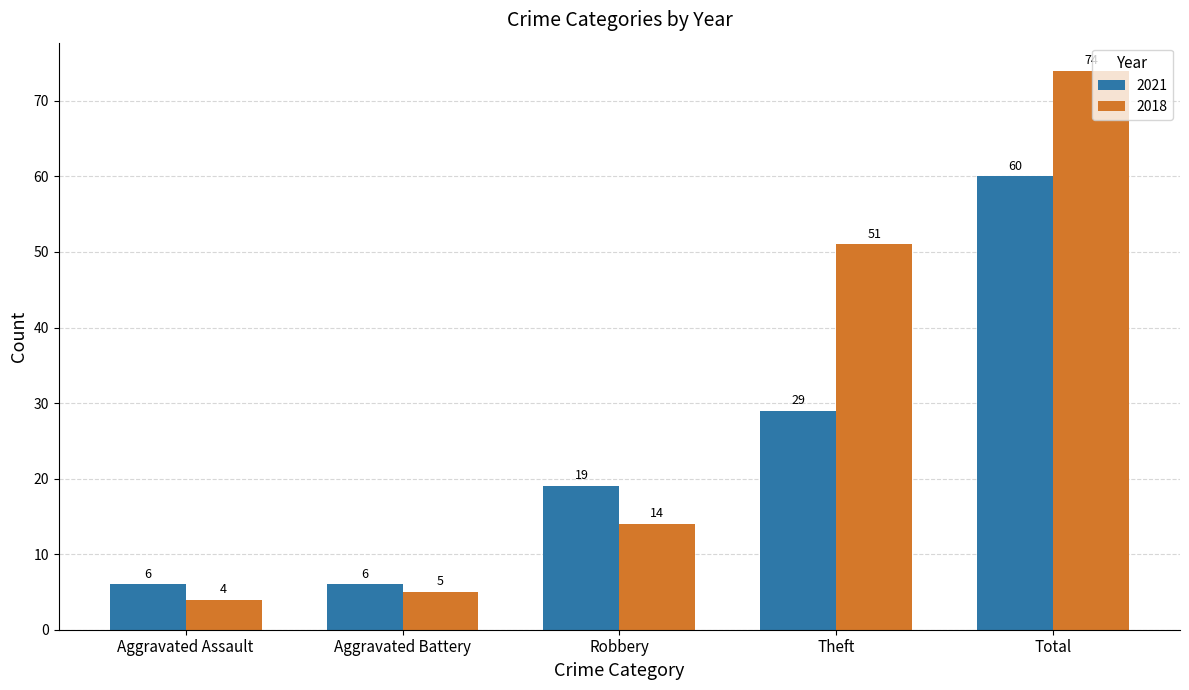

True or false: 2021 has a value of 3 at Aggravated Battery.

False